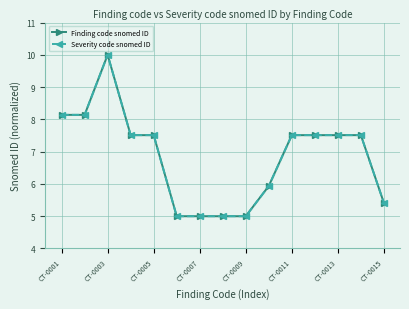

What position from the right is CT-0013?

3